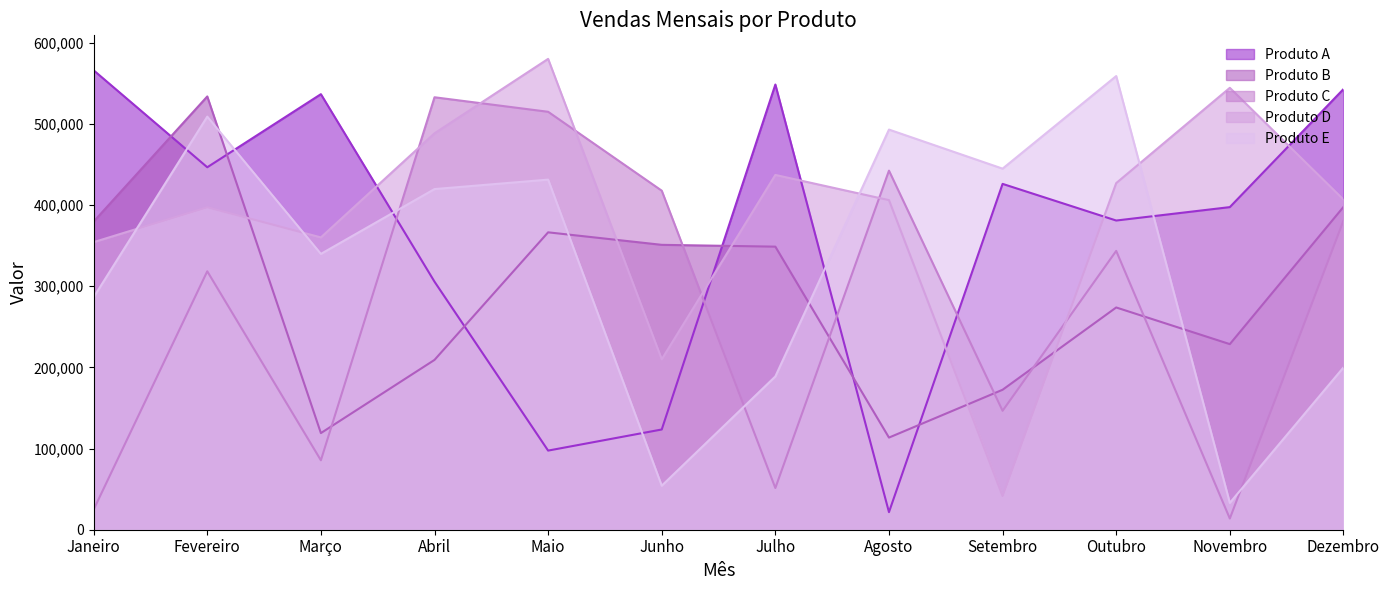

What is the total value across all series at Maio?

1990266